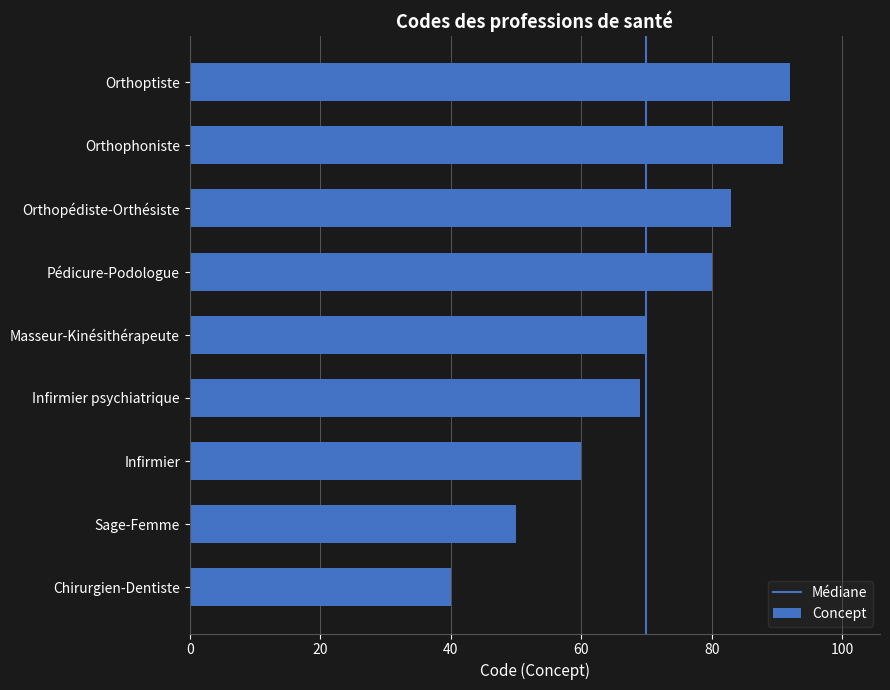

Reading top to bottom, list all the values displayed in this chart.

92	91	83	80	70	69	60	50	40